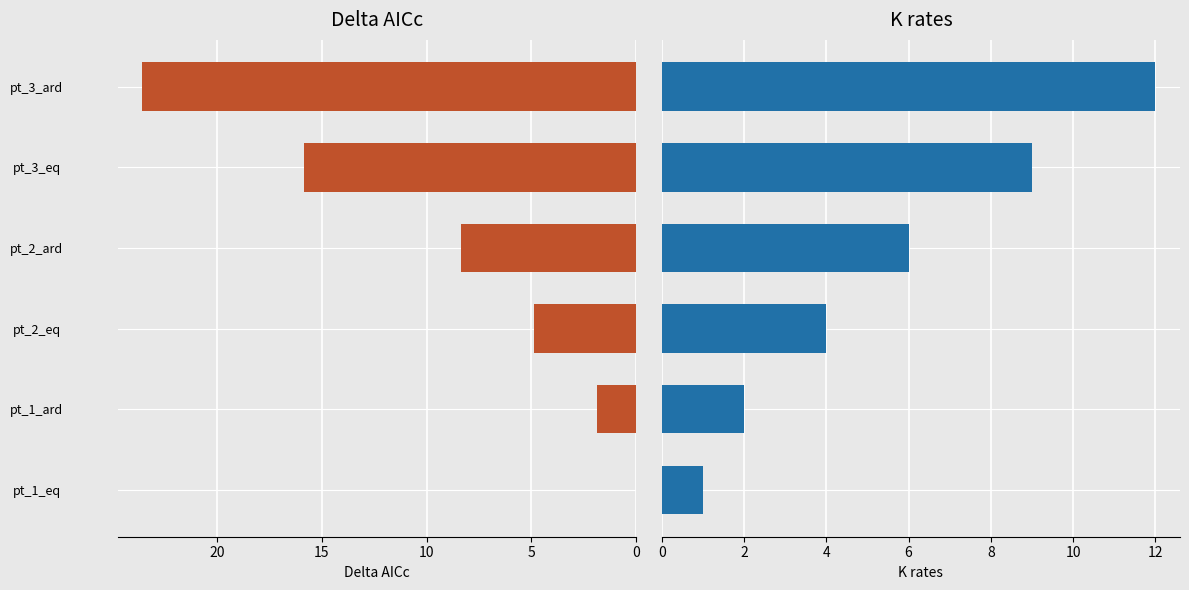

What is the sum of all Delta_AICc values?

54.5